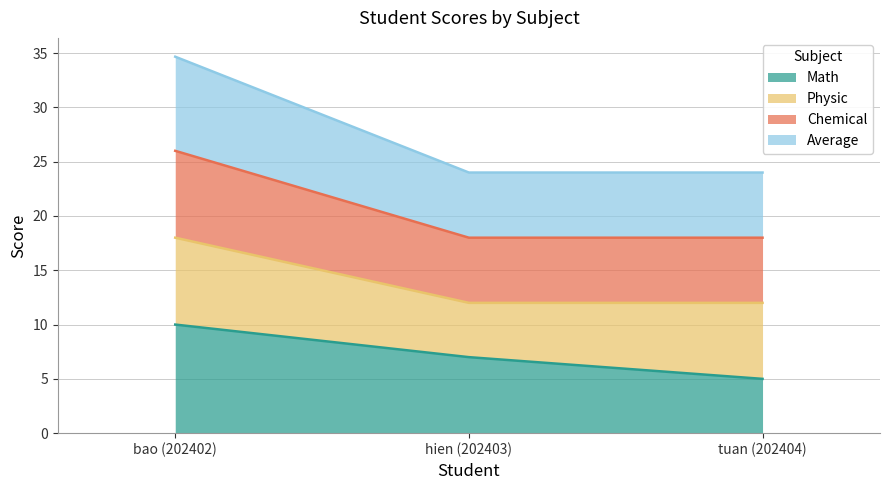

The value of Math at tuan (202404) is 5.0. True or false?

True